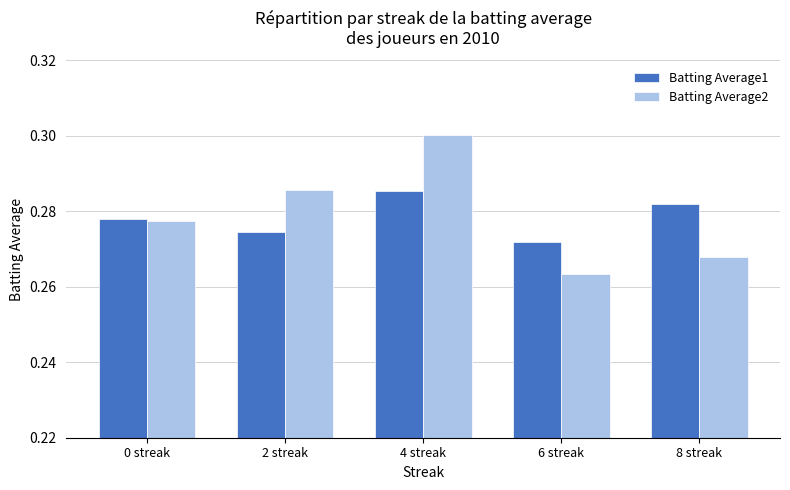

What is the label of the 1st bar from the left?

0 streak